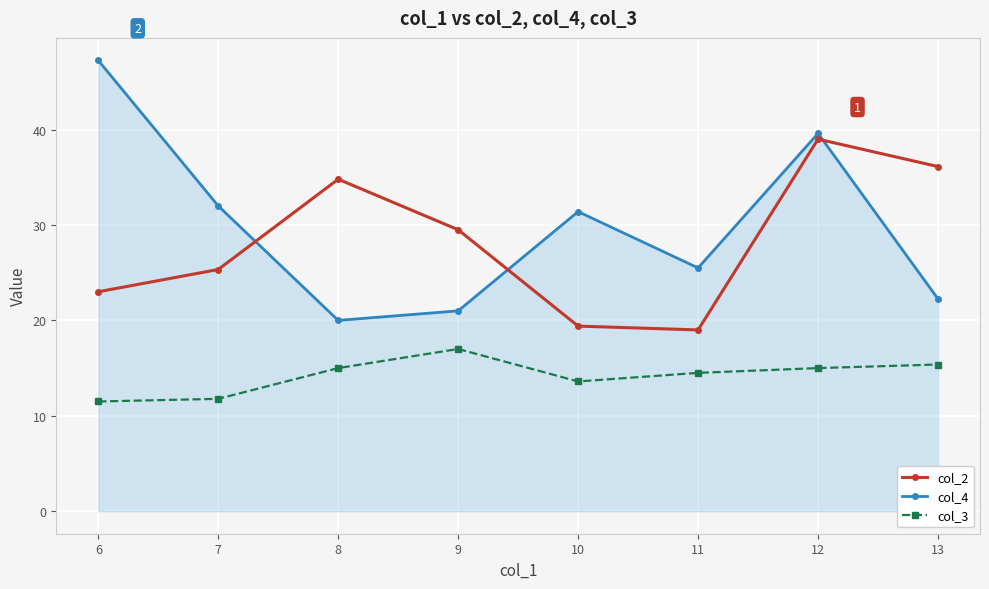

The col_4 series shows 34.6 at 11. True or false?

False